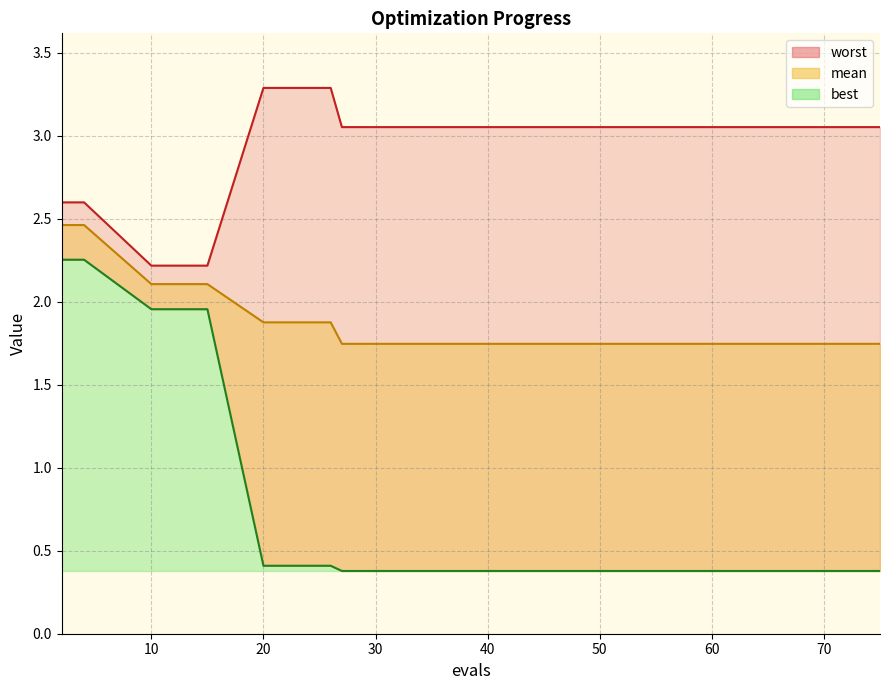

Is the value of mean at 74 greater than the value of worst at 15?

No